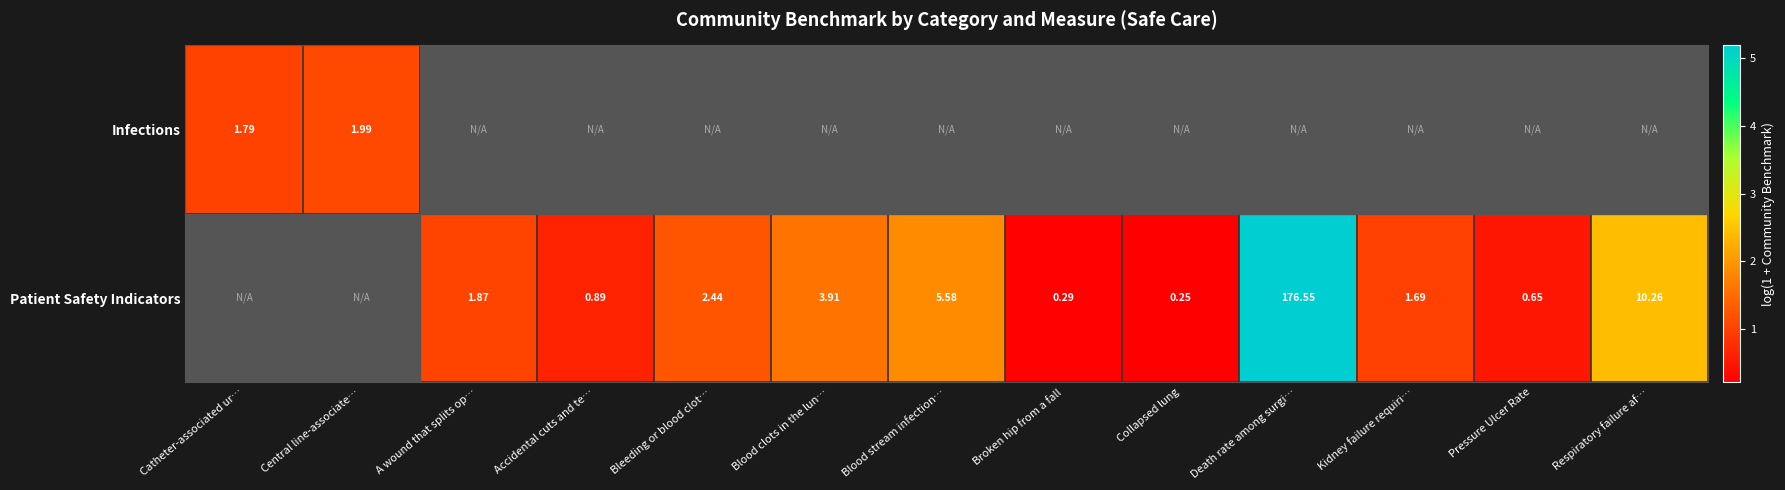

Between Bleeding or blood clot… and Blood clots in the lun…, which series saw the biggest shift?

Patient Safety Indicators